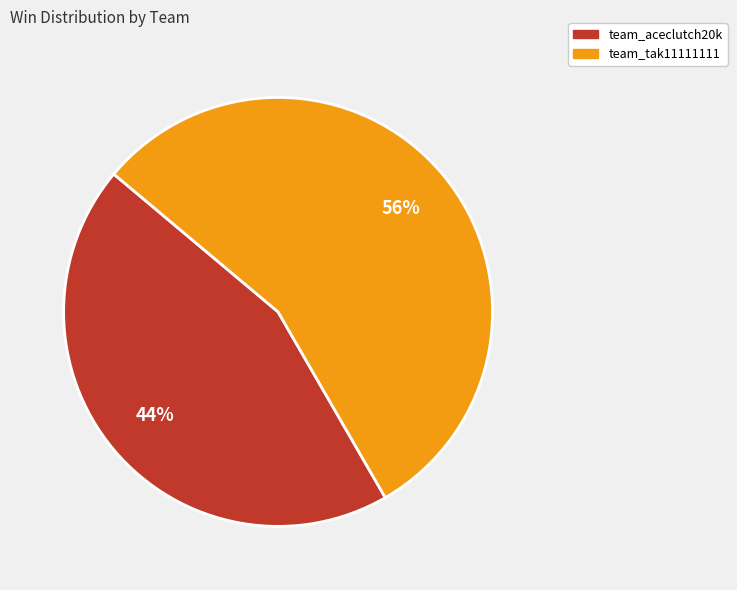

Which category has the biggest portion of the pie?

team_tak11111111